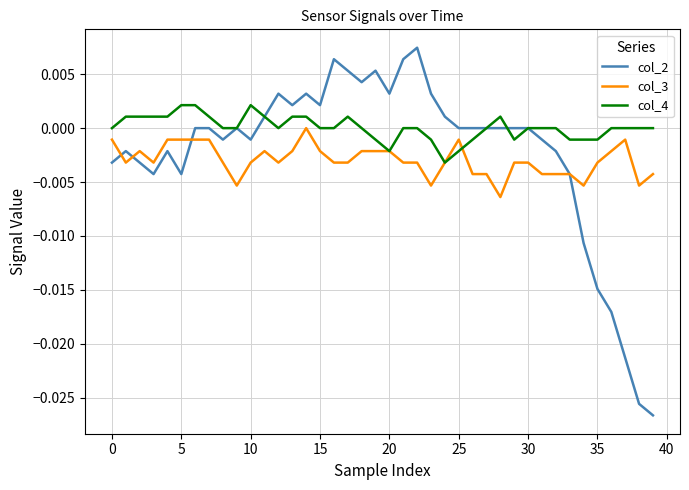

List the series in order of their peak value, lowest first.

col_3, col_4, col_2